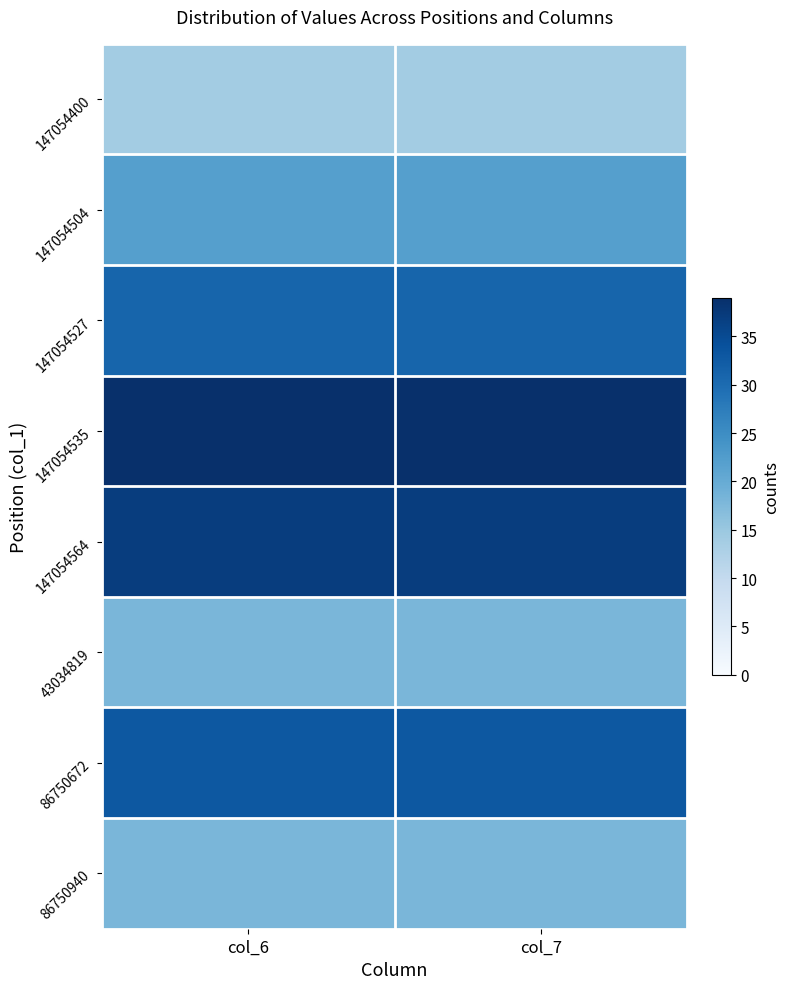

What is the total value across all series at col_7?

212